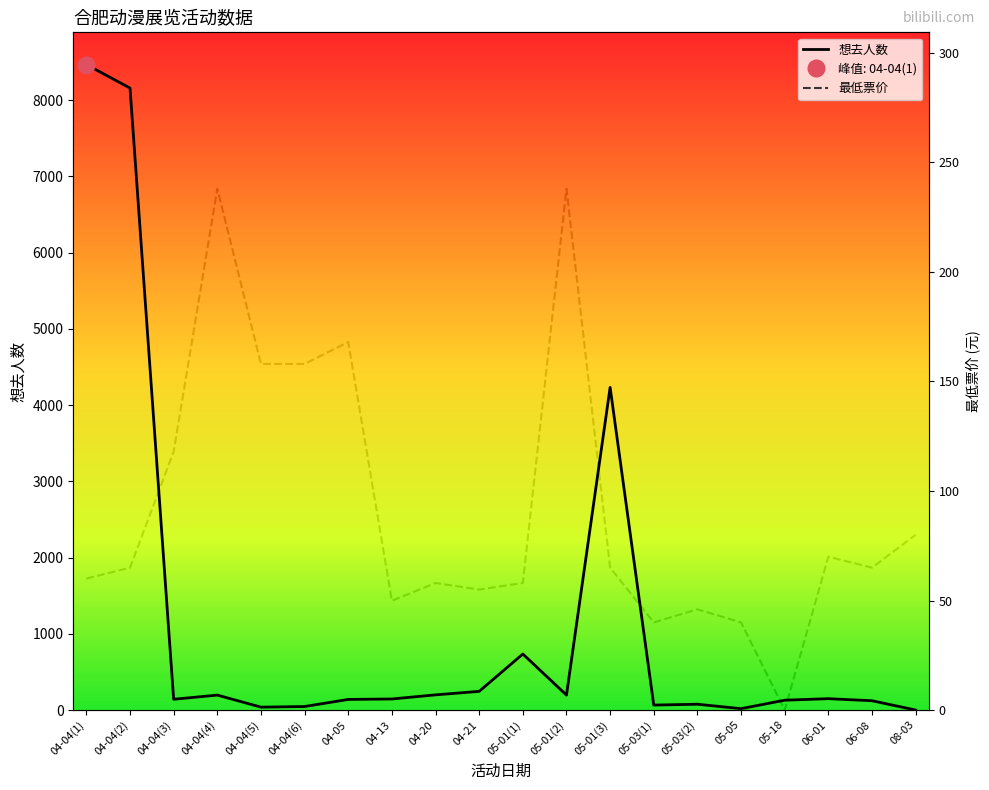

Which series has the largest range (max minus min)?

想去人数